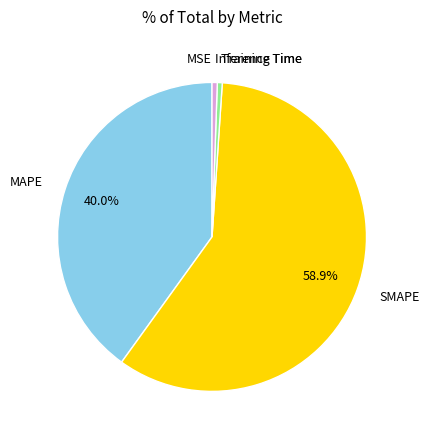

Does any single category account for the majority?

Yes